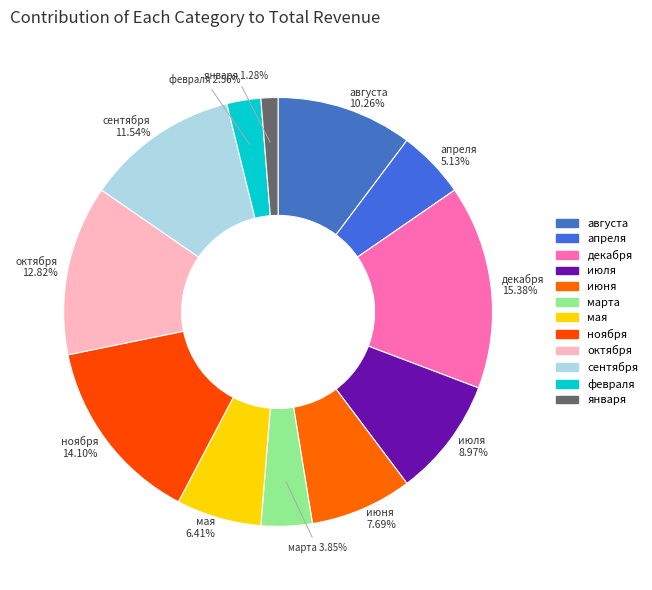

What is the smallest slice in the pie chart?

января